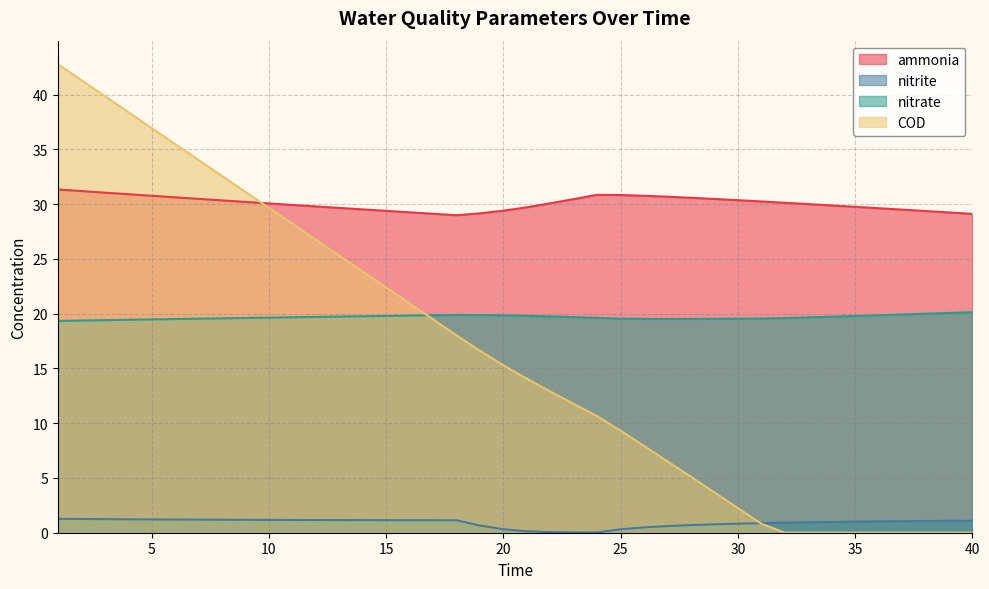

What is the maximum value for nitrate?

20.1